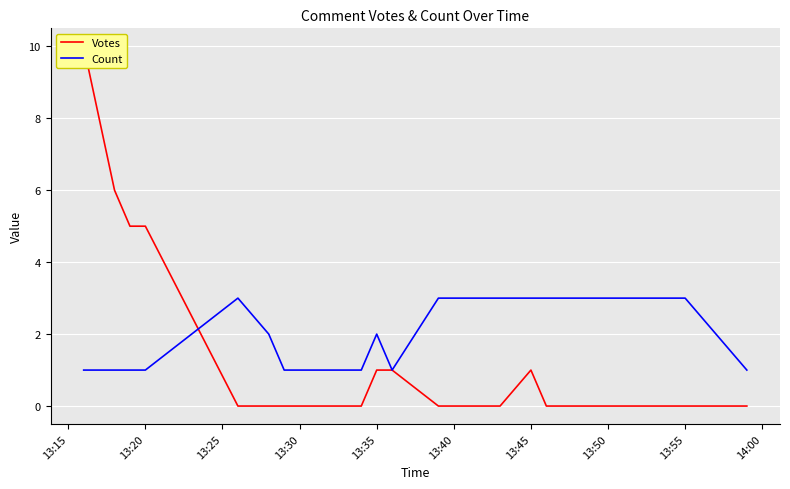

The value of Count at 13:45 is 5. True or false?

False